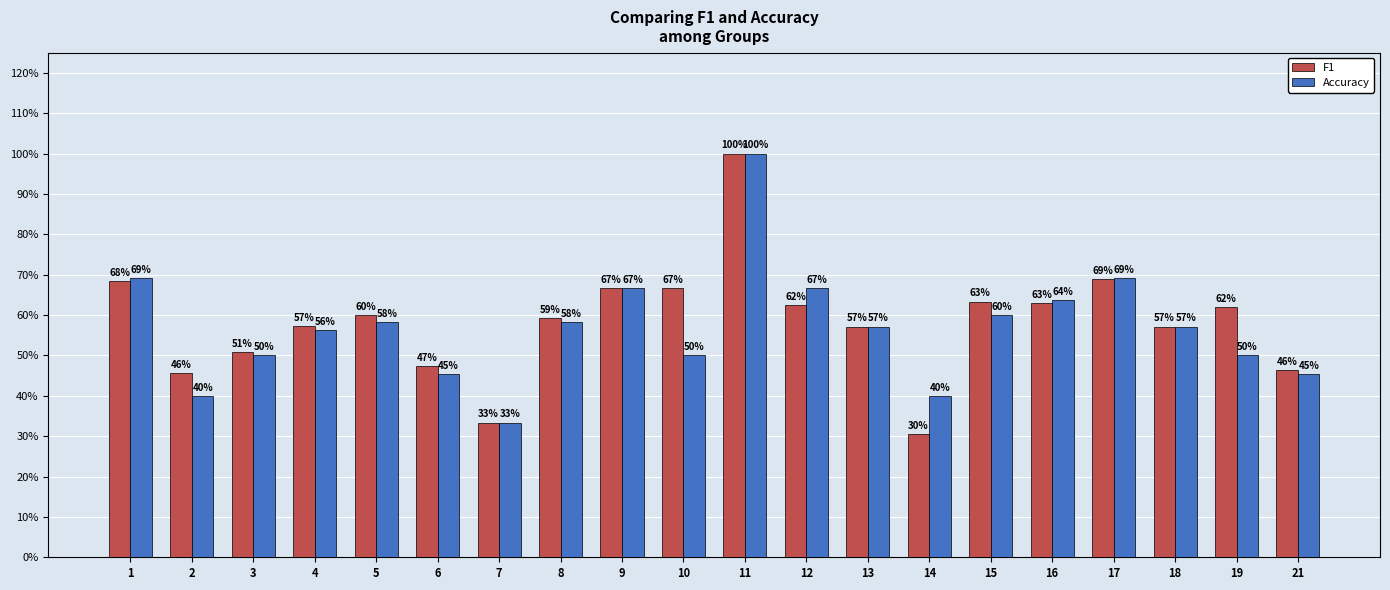

True or false: F1 has a value of 0.9 at 13.

False